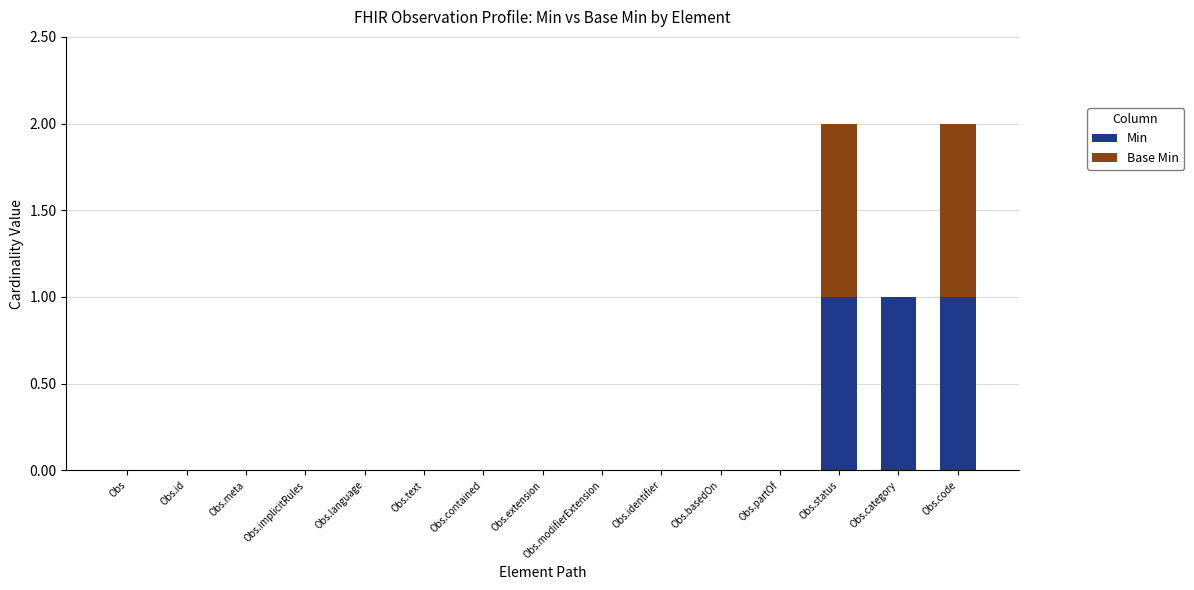

True or false: Min has a value of 0 at Obs.contained.

True